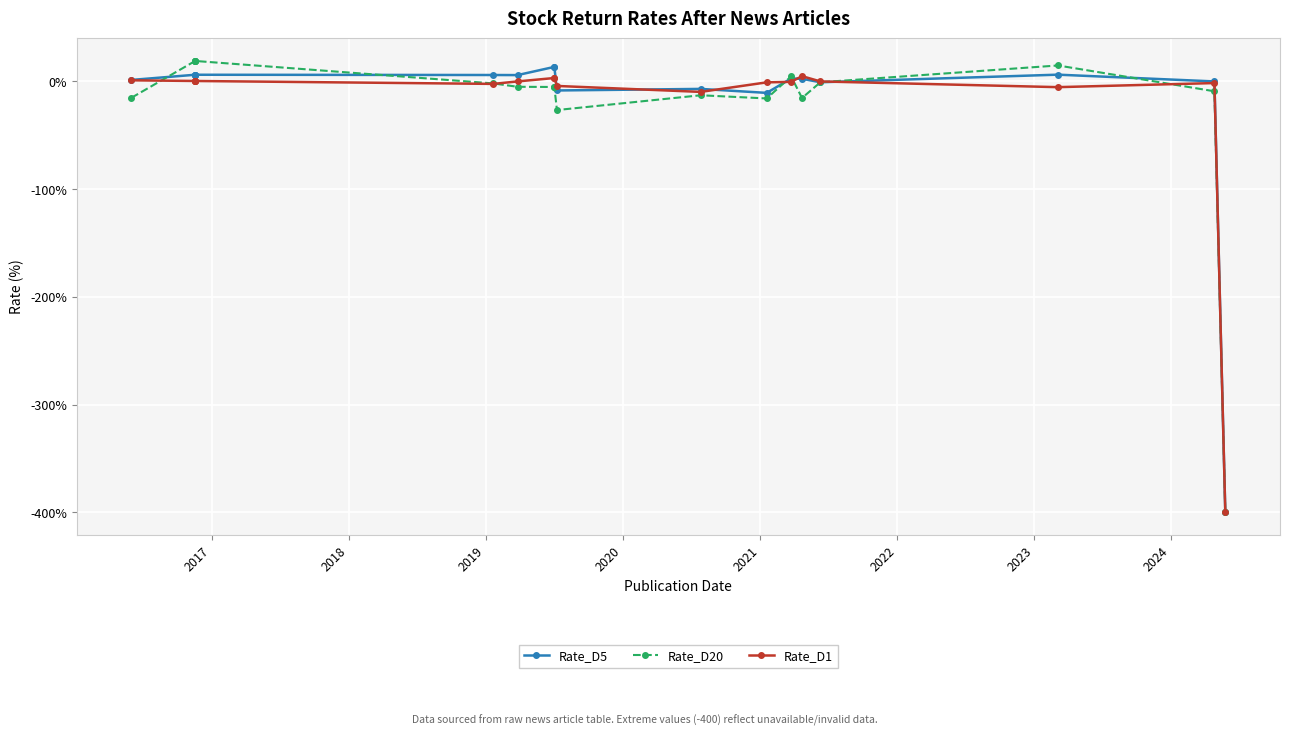

The Rate_D1 series shows -1.3 at 15. True or false?

False